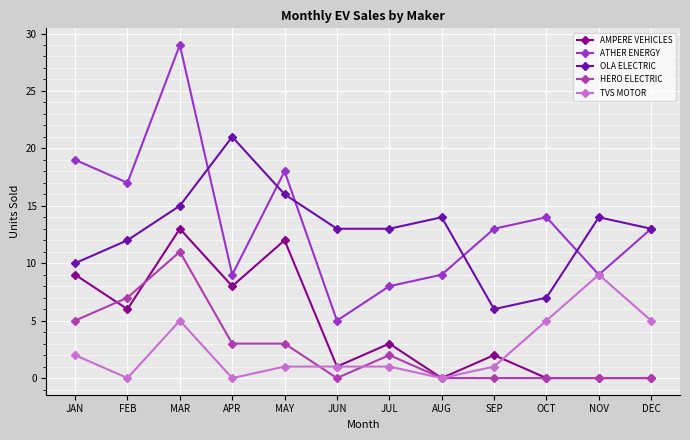

What is the average value of the HERO ELECTRIC series?

3